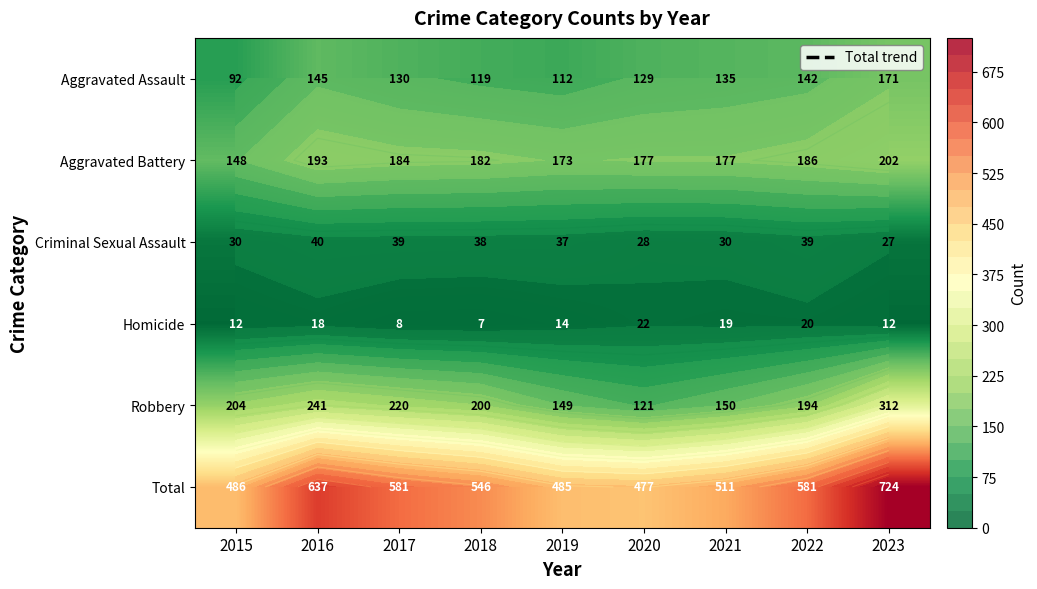

Is the value of Homicide at 2023 greater than the value of Total at 2017?

No